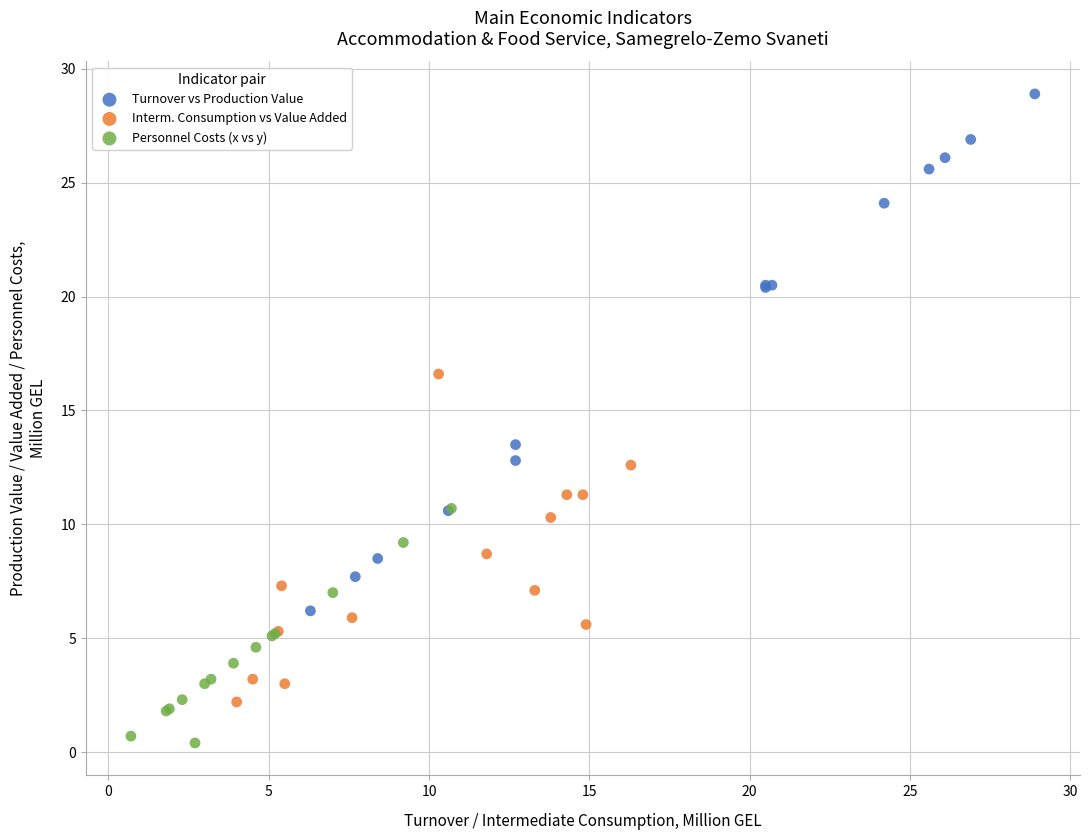

Which series has the widest spread of Y values?

Turnover vs Production Value